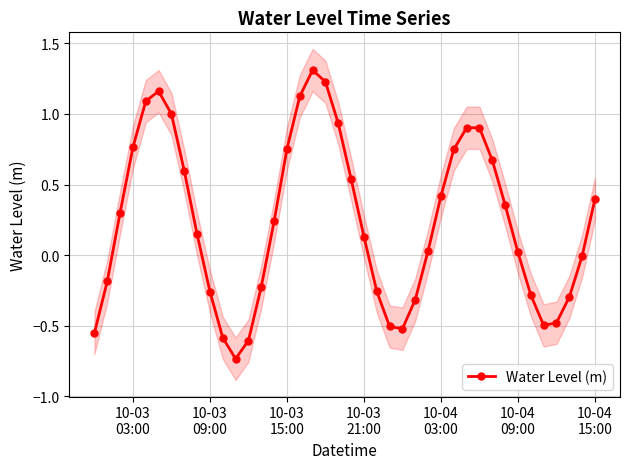

How many points are lower than both their immediate neighbors (excluding endpoints)?

3